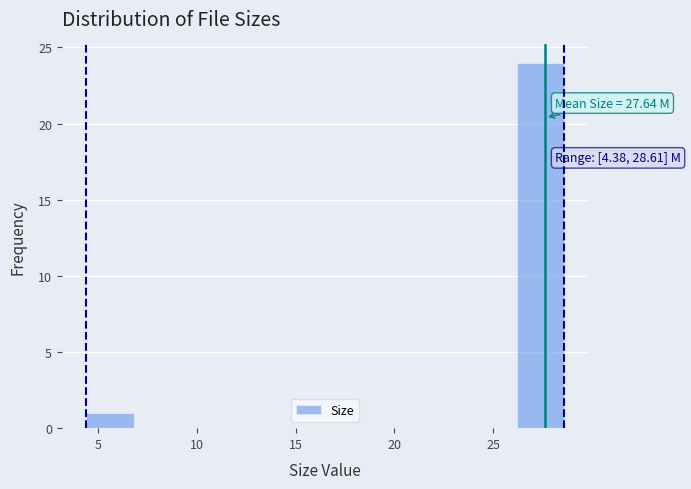

Over which range of the x-axis is the bar tallest?

26.0 to 28.5